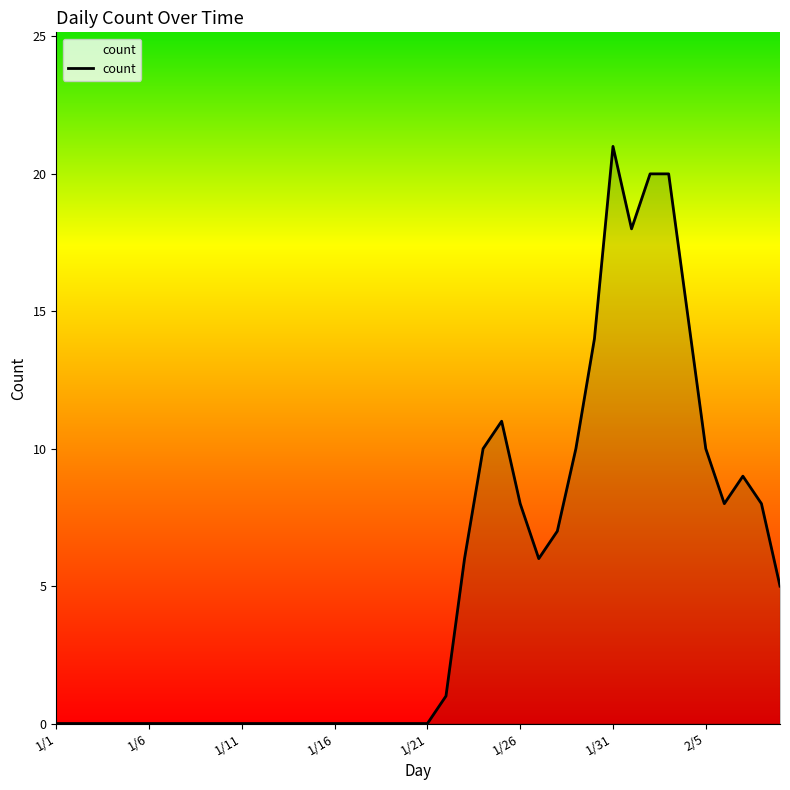

What is the greatest value displayed?

21